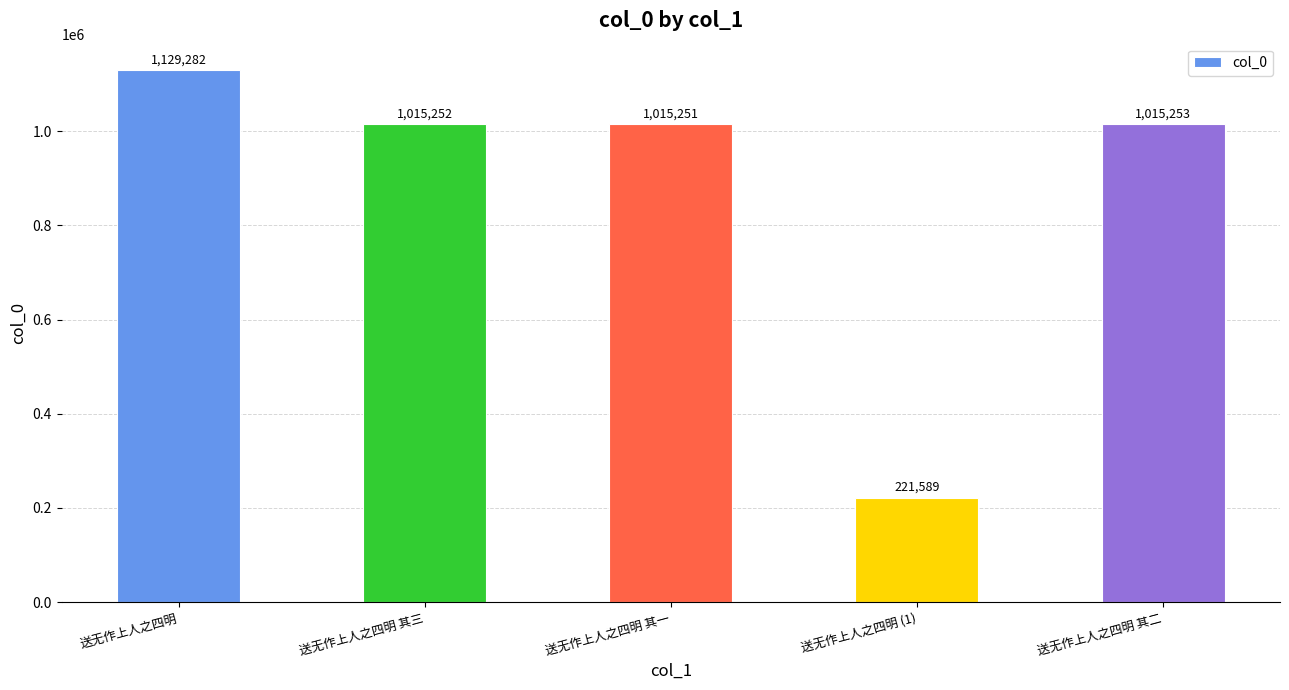

Rank the categories by value from lowest to highest.

送无作上人之四明 (1), 送无作上人之四明 其一, 送无作上人之四明 其三, 送无作上人之四明 其二, 送无作上人之四明